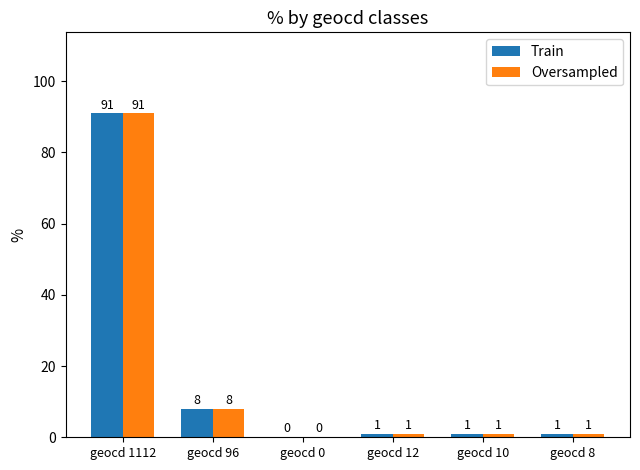

The value of Train at geocd 1112 is 148. True or false?

False